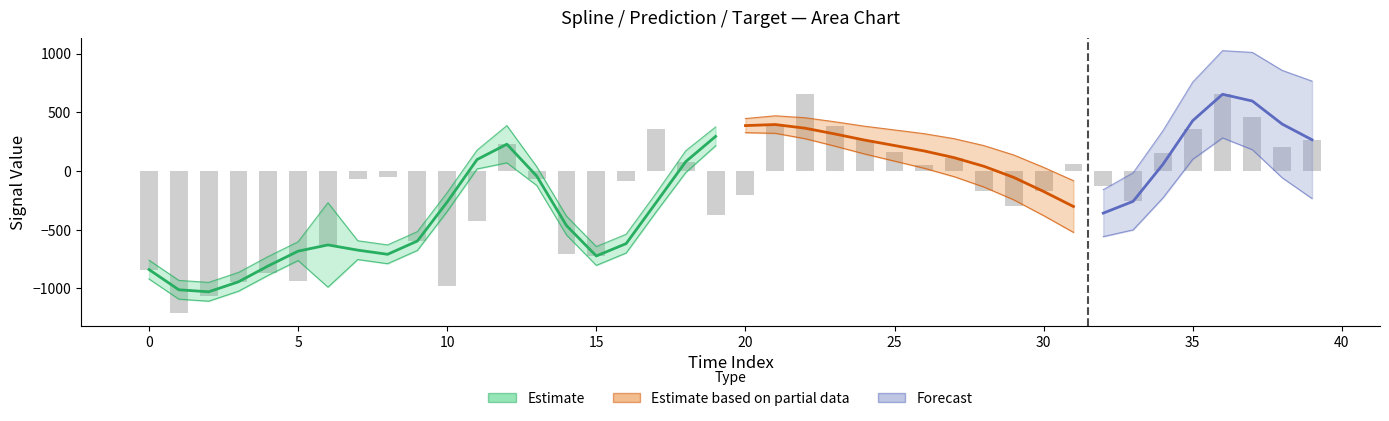

Are the bars grouped side by side (vs. stacked)?

No